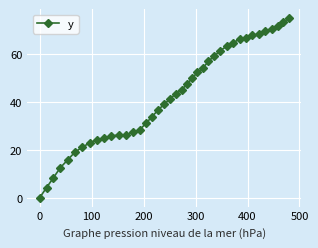

What is the sum of all values?

1691.4